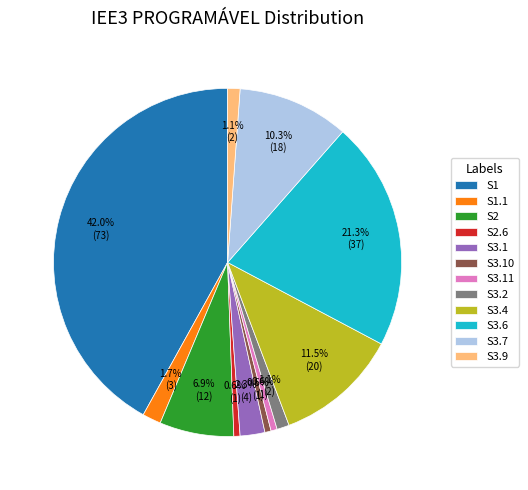

To the nearest percent, what percentage of the pie is S2.6?

1%